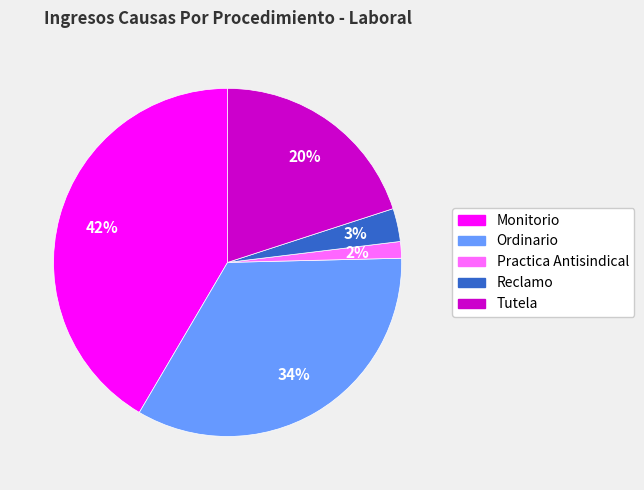

Does any single category account for the majority?

No